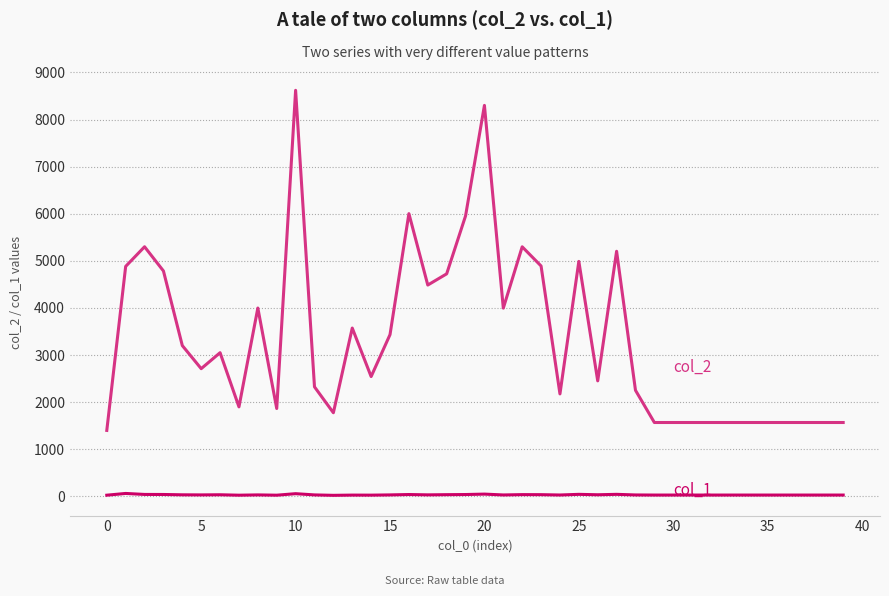

What is the greatest value displayed?

8620